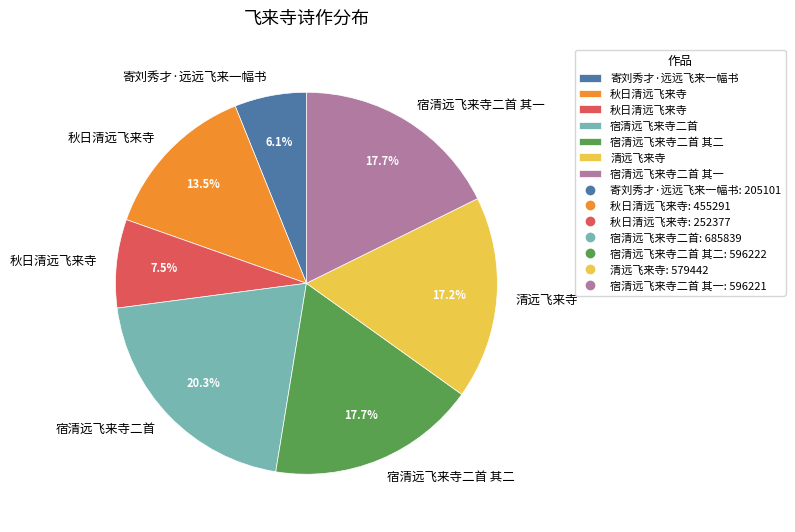

Is there any slice that represents more than half of the pie?

No